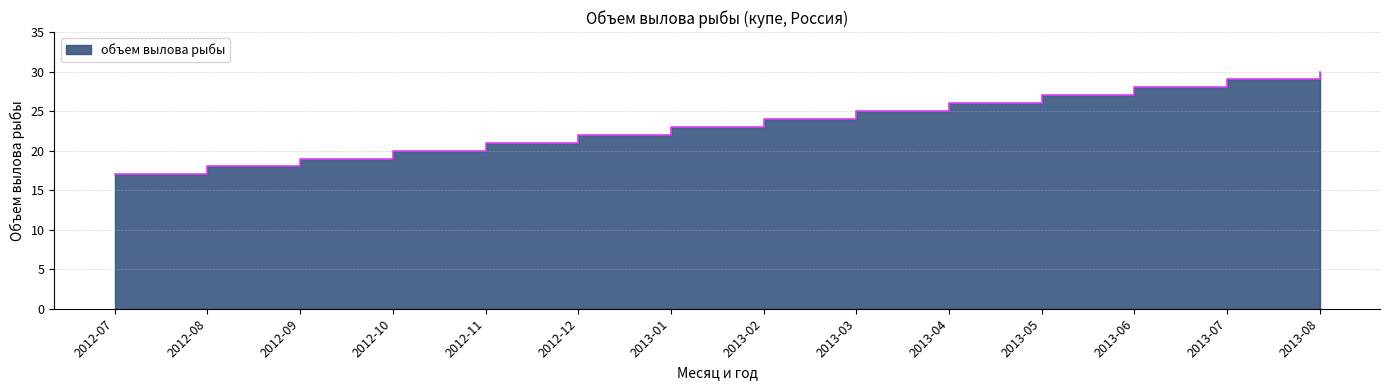

What is the sum of all values?

329